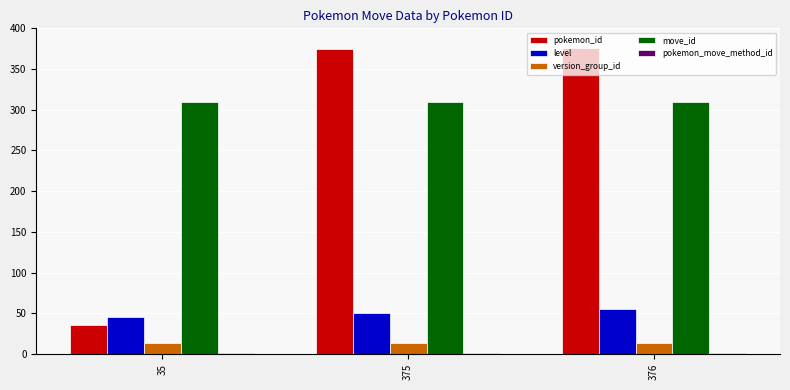

Which series has the largest total across all categories?

move_id